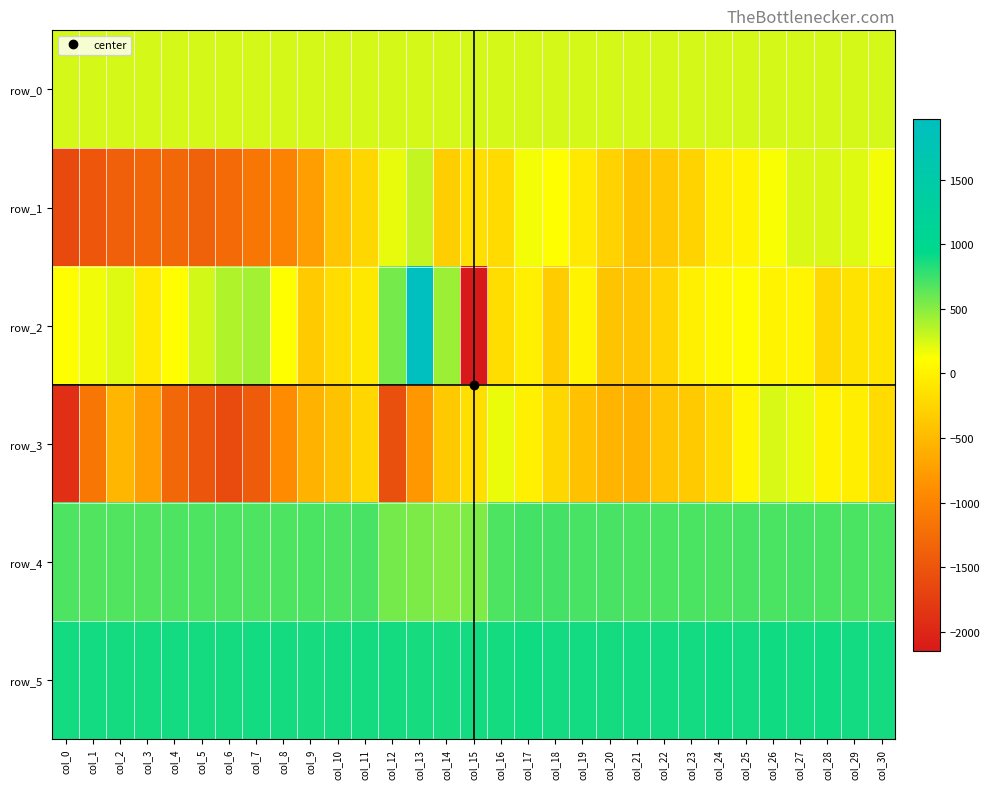

Is it true that row_4 equals 681.0 at col_3?

True